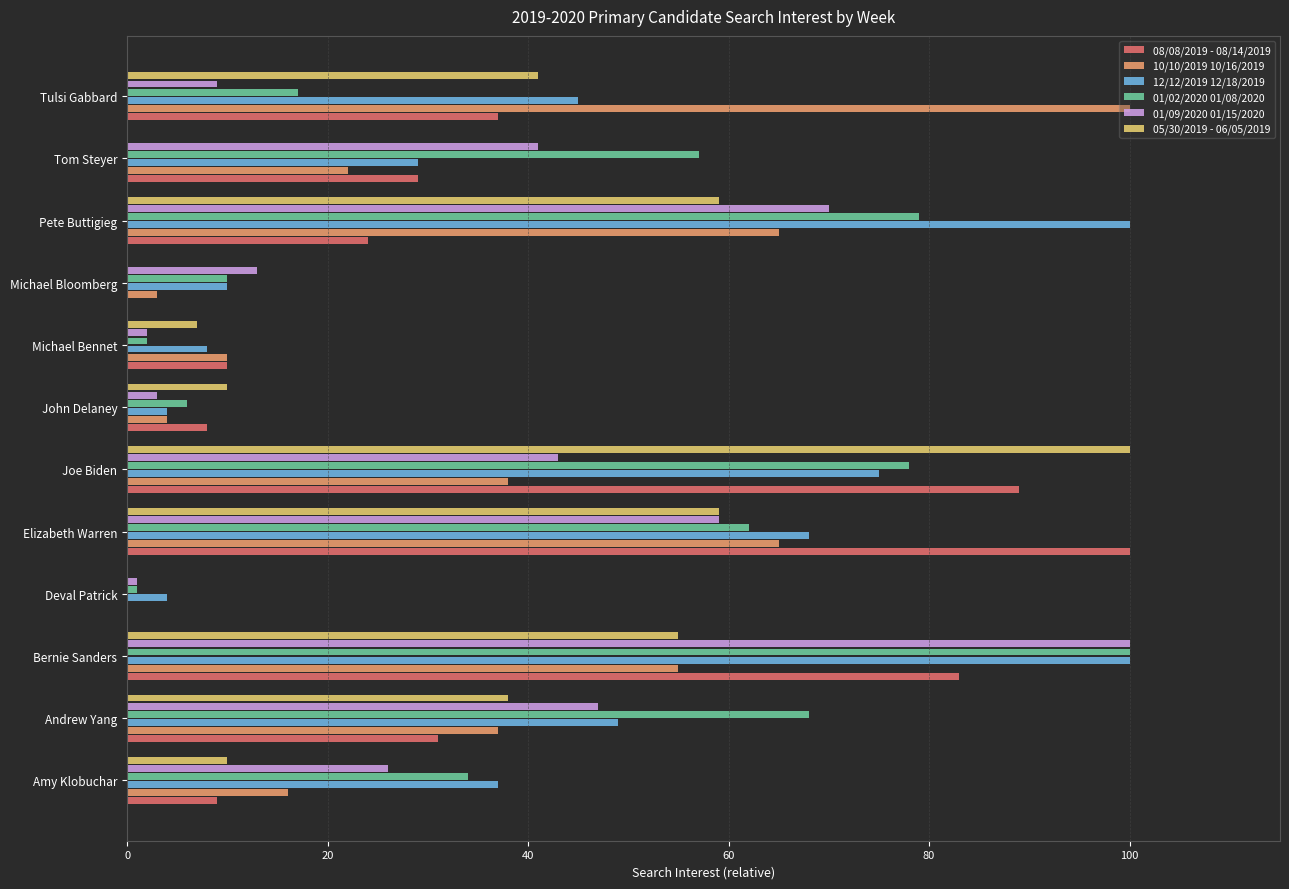

How many distinct data groups are displayed?

6